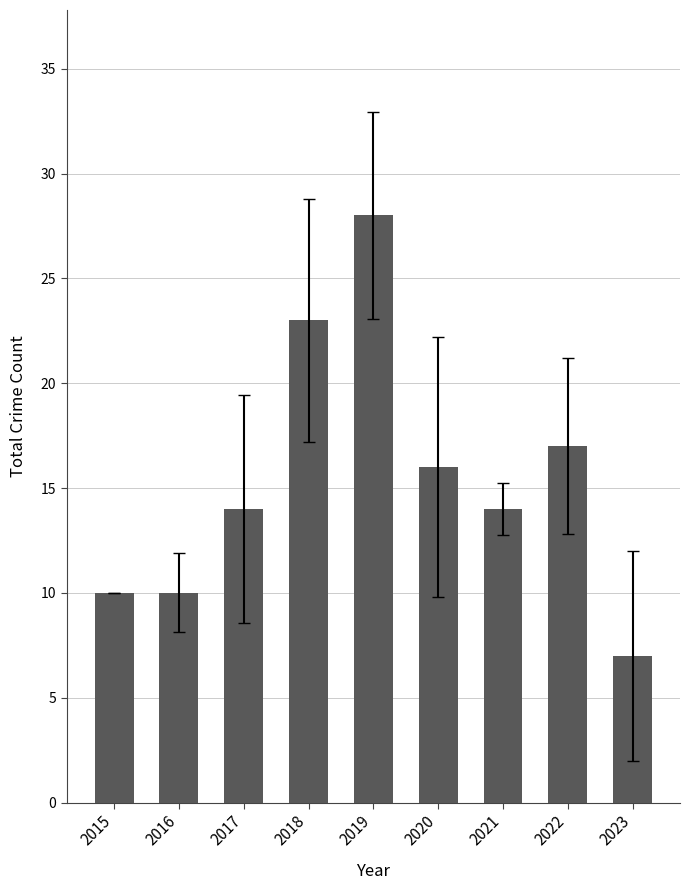

Approximately how many times larger is the value at 2018 compared to 2019?

0.8